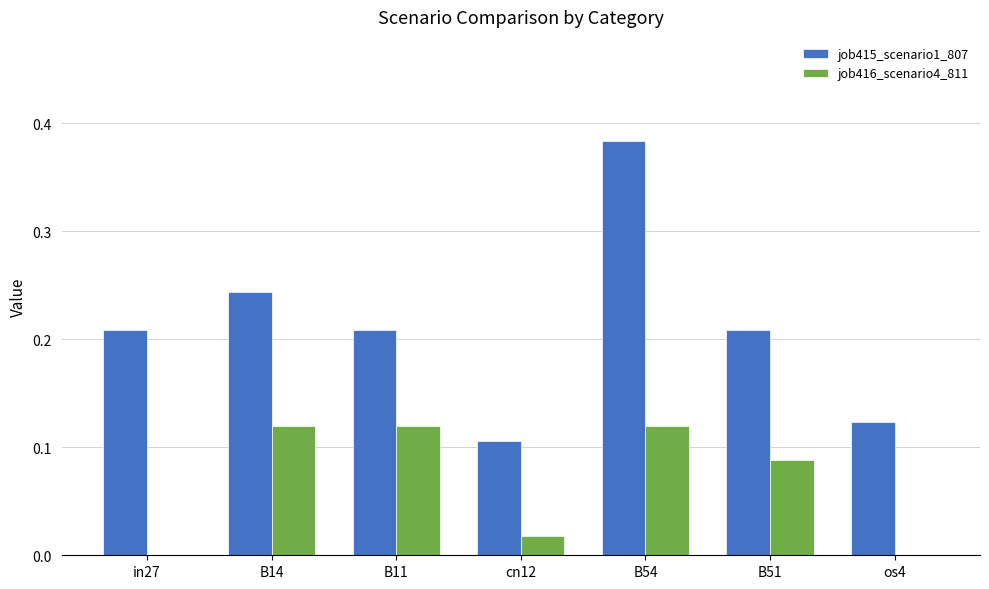

Which series has the largest range (max minus min)?

job415_scenario1_807